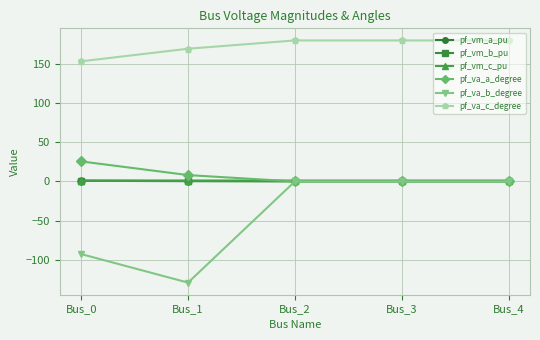

What is the greatest value displayed?

180.0